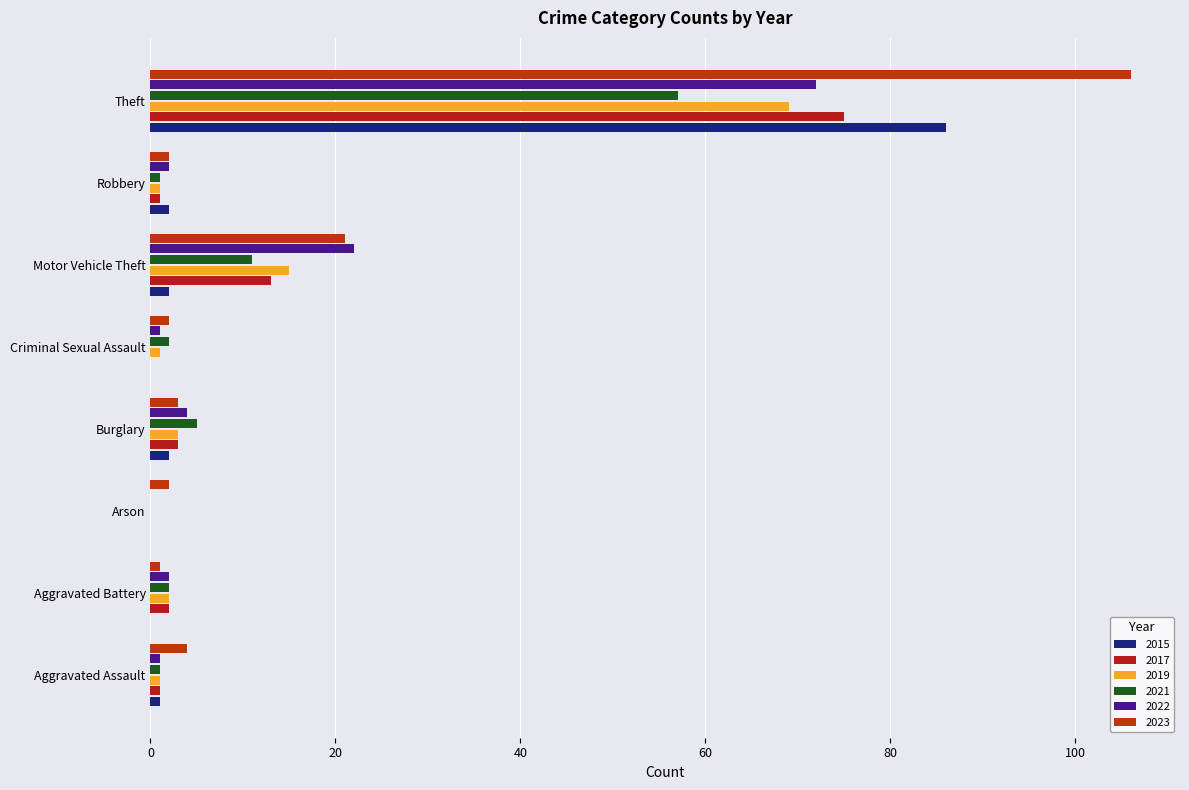

What is the sum of the 2019 values at Theft and Burglary?

72